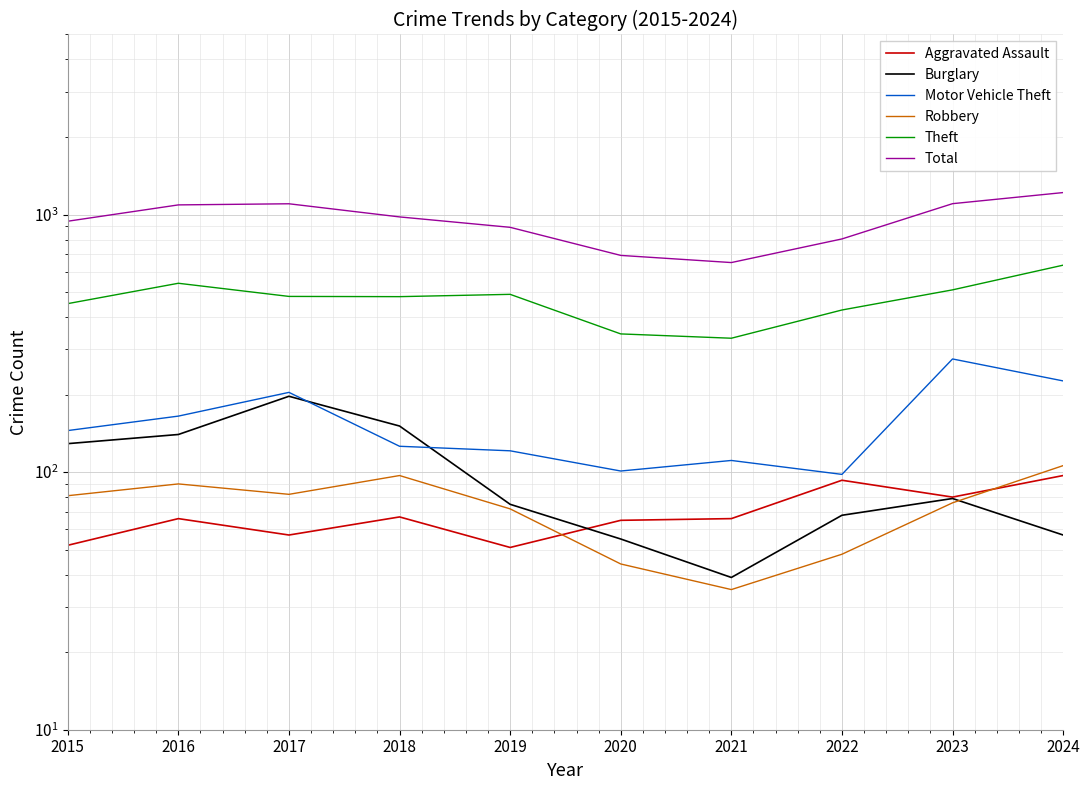

Reading left to right, extract all data points from this chart.

Aggravated Assault: 52	66	57	67	51	65	66	93	80	97
Burglary: 129	140	197	151	75	55	39	68	79	57
Motor Vehicle Theft: 145	165	204	126	121	101	111	98	275	226
Robbery: 81	90	82	97	72	44	35	48	76	106
Theft: 451	541	481	480	490	344	331	426	510	636
Total: 942	1090	1101	979	892	694	651	804	1102	1217